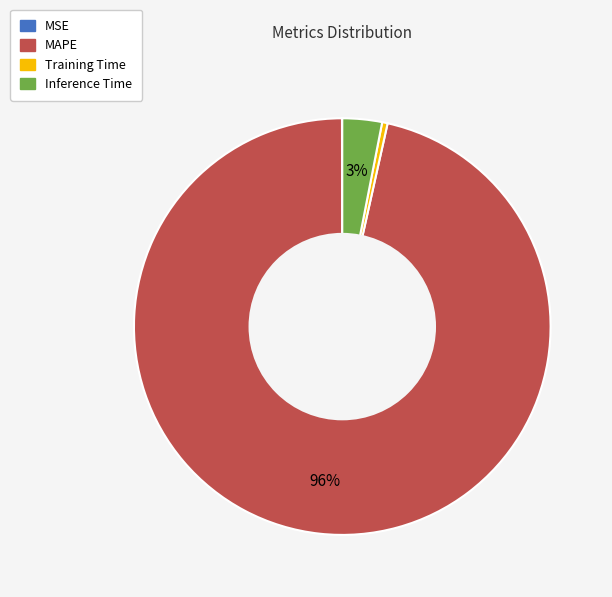

To the nearest percent, what portion does Inference Time represent?

3%